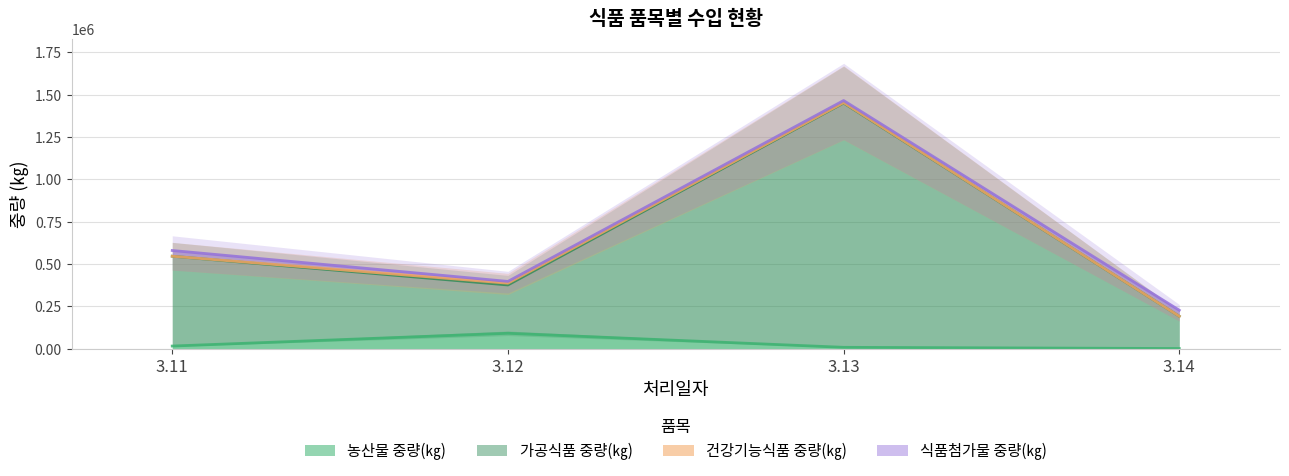

Which series changed the most between 3.13 and 3.14?

가공식품 중량(㎏)